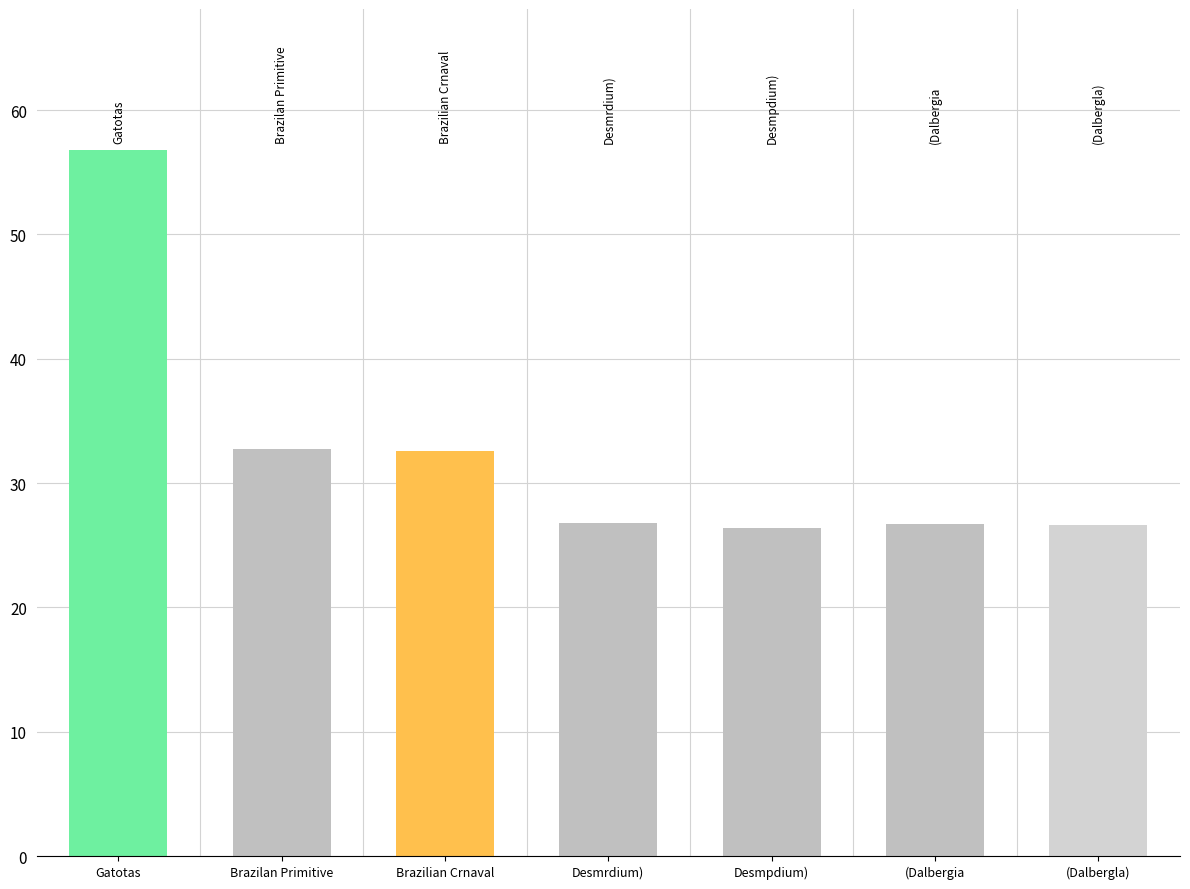

What is the ratio of the value at Brazilian Crnaval to the value at Brazilan Primitive?

1.0